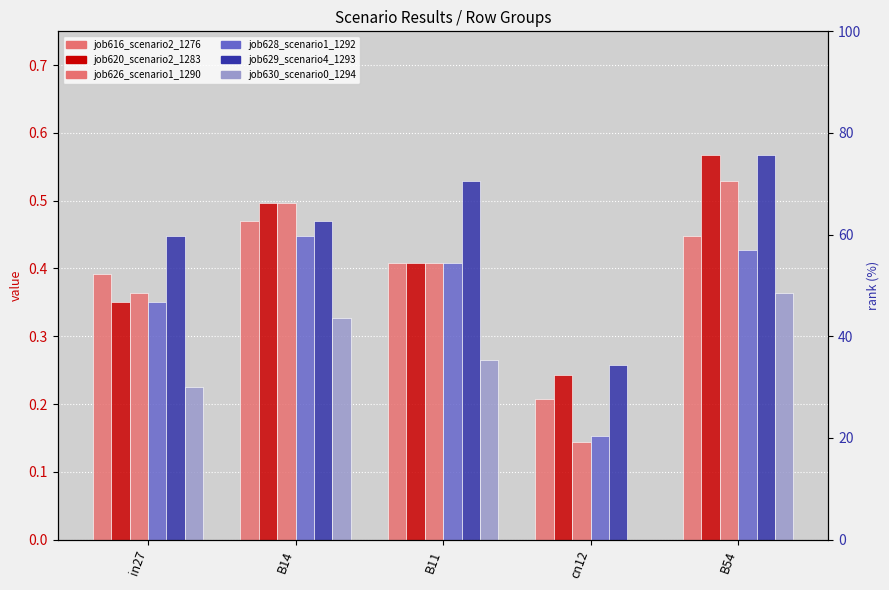

How many job629_scenario4_1293 values are between 0 and 1?

5